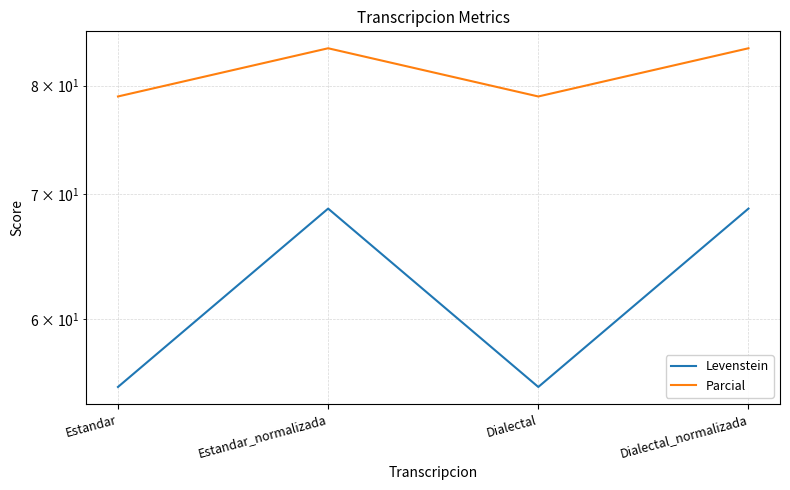

What is the label of the 3rd point from the left?

Dialectal